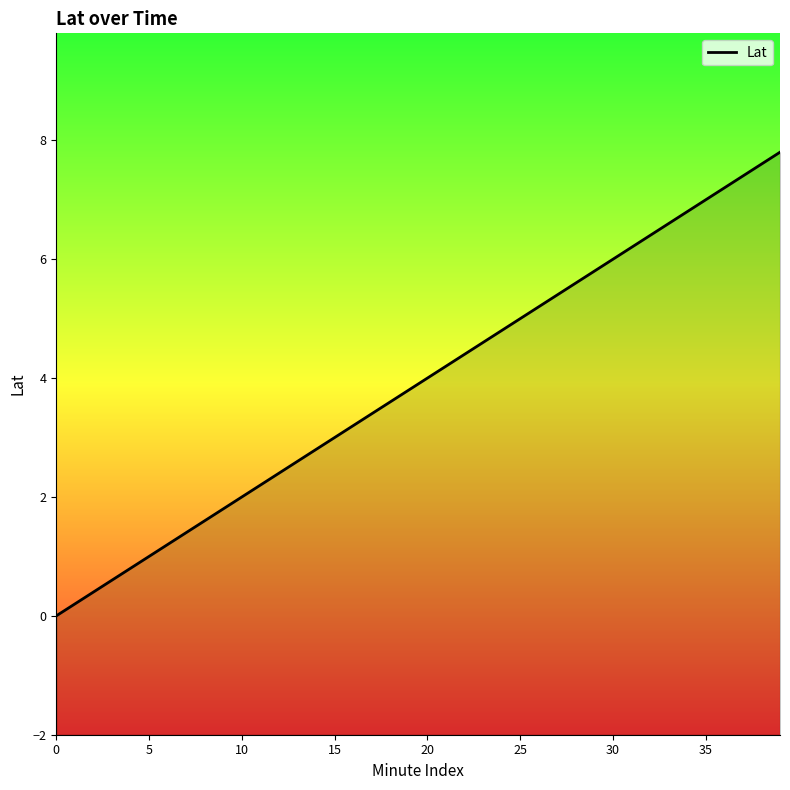

True or false: the data has more than 0 interior local peaks.

False